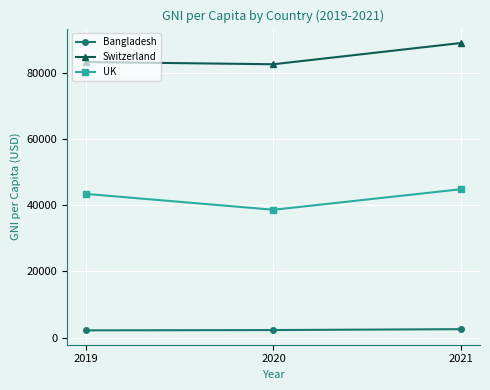

What is the sum of all UK values?

126760